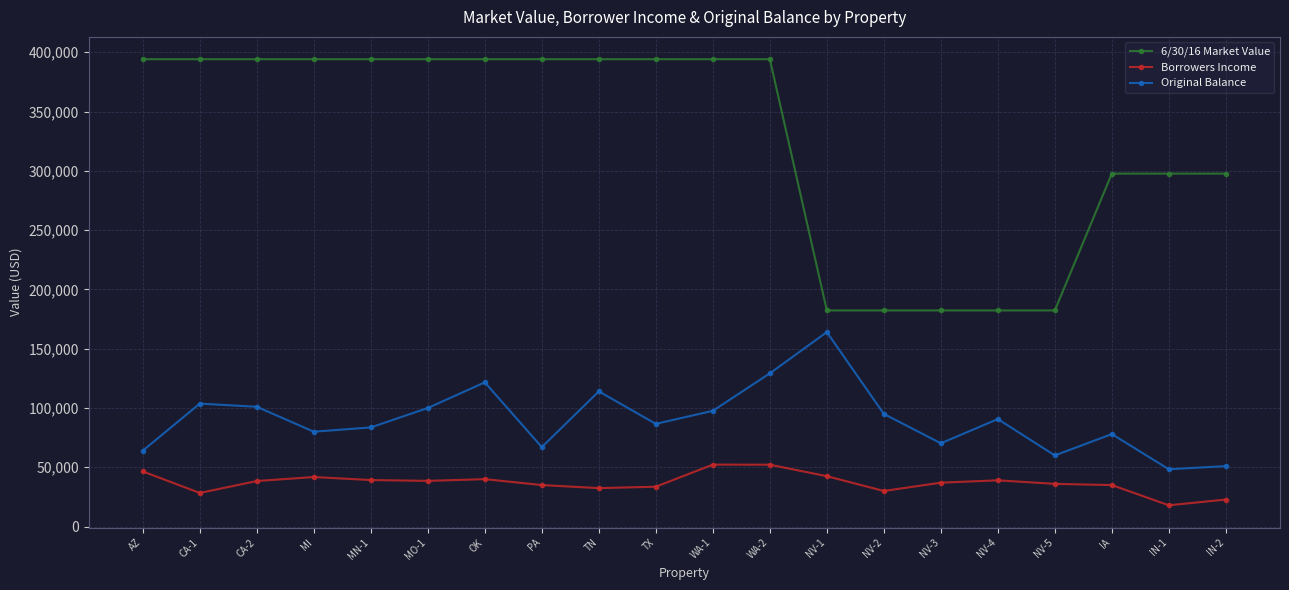

What is the minimum value shown in the chart?

17940.0